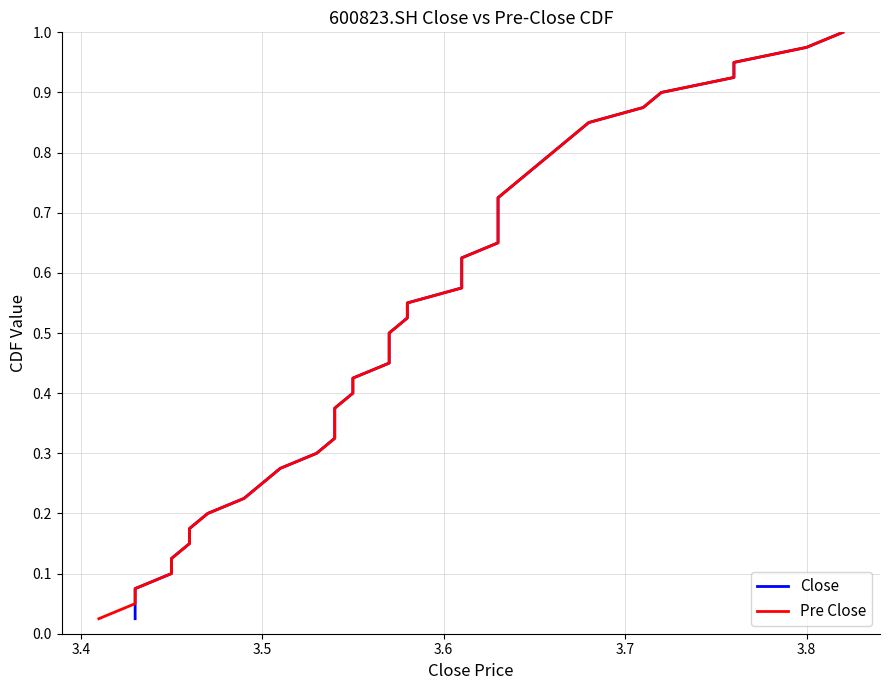

Read the Close value at 3.8.

1.0